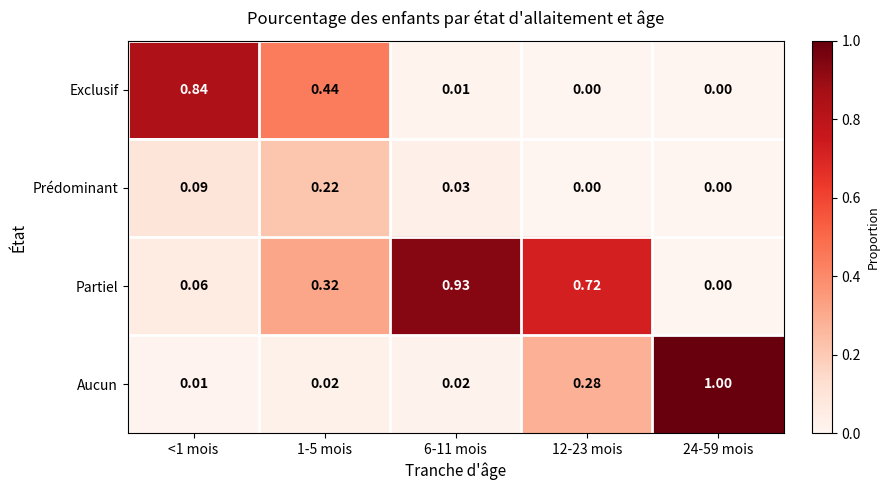

Rank the series by their maximum value, from highest to lowest.

Aucun, Partiel, Exclusif, Prédominant